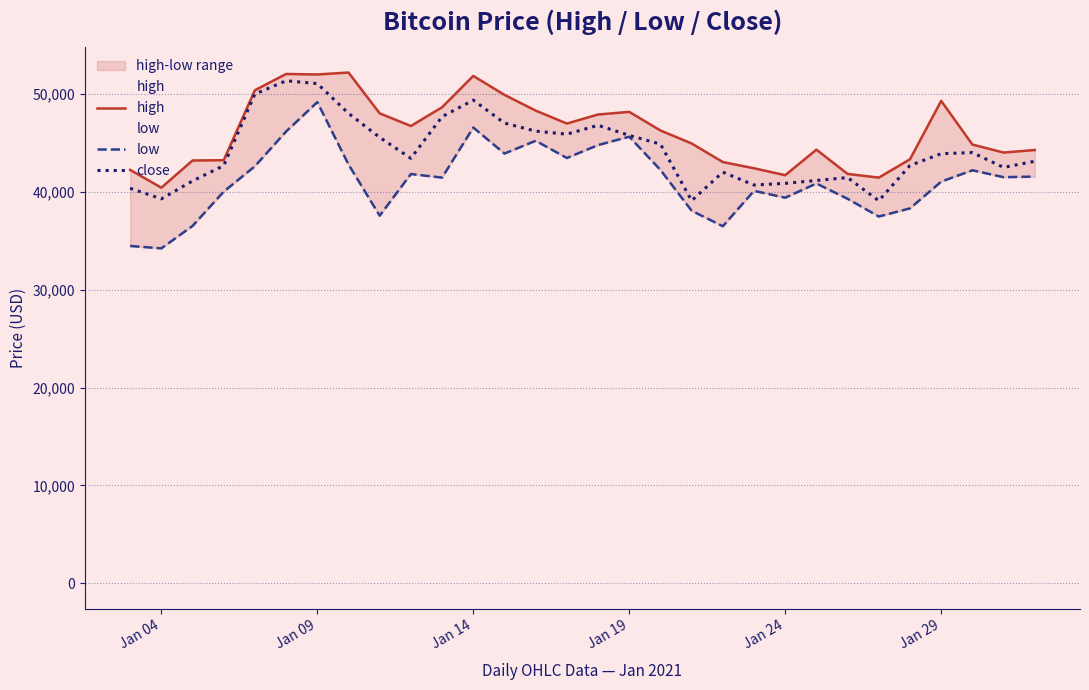

True or false: low and close cross at least once.

False